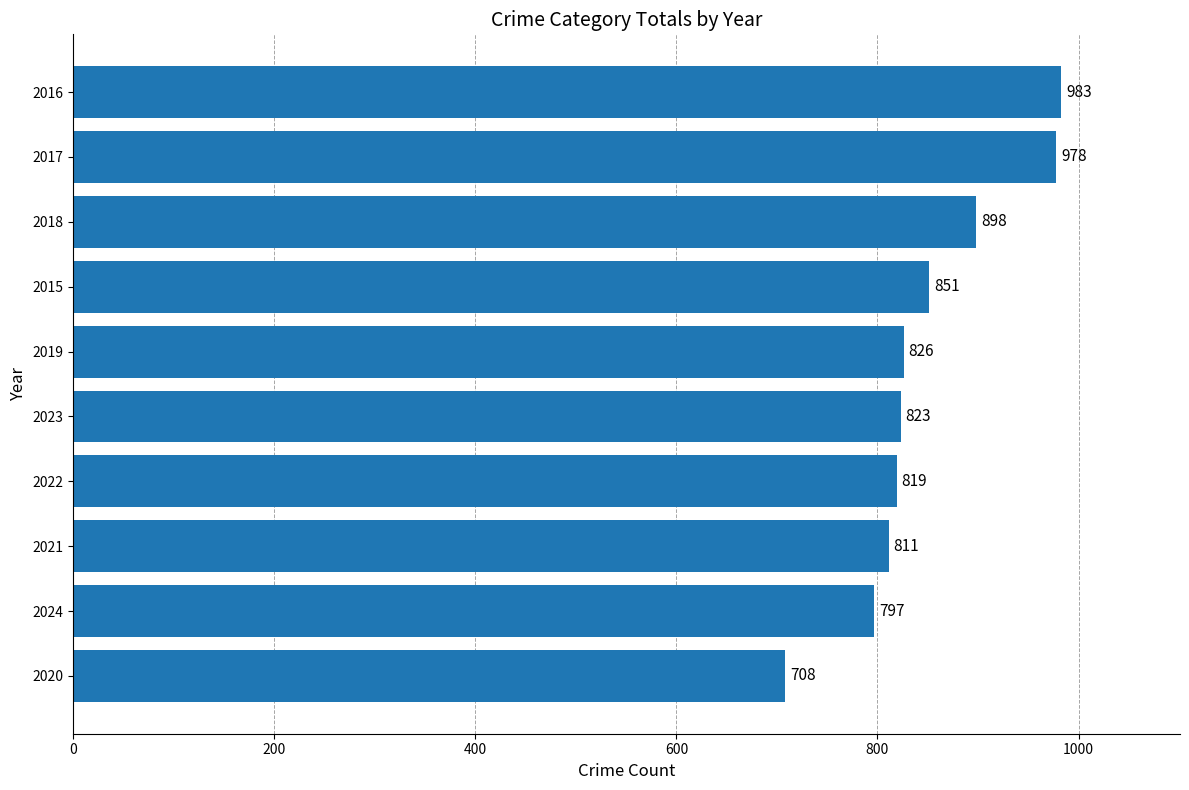

Where is the data nearest to the value 845?

2015